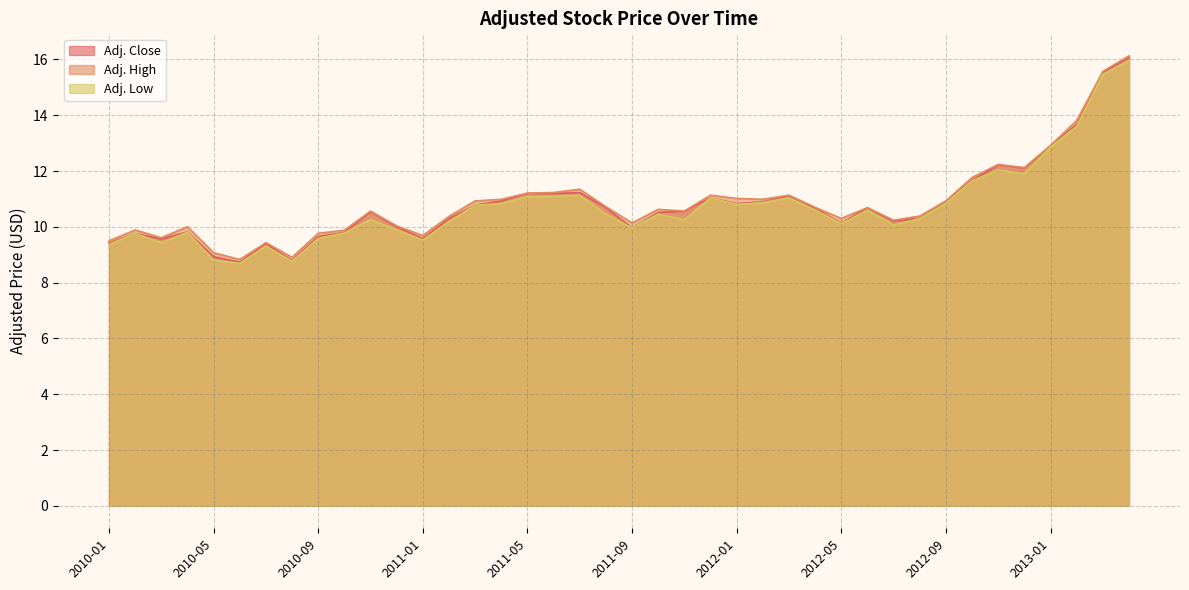

What position from the right is 2013-01?

4